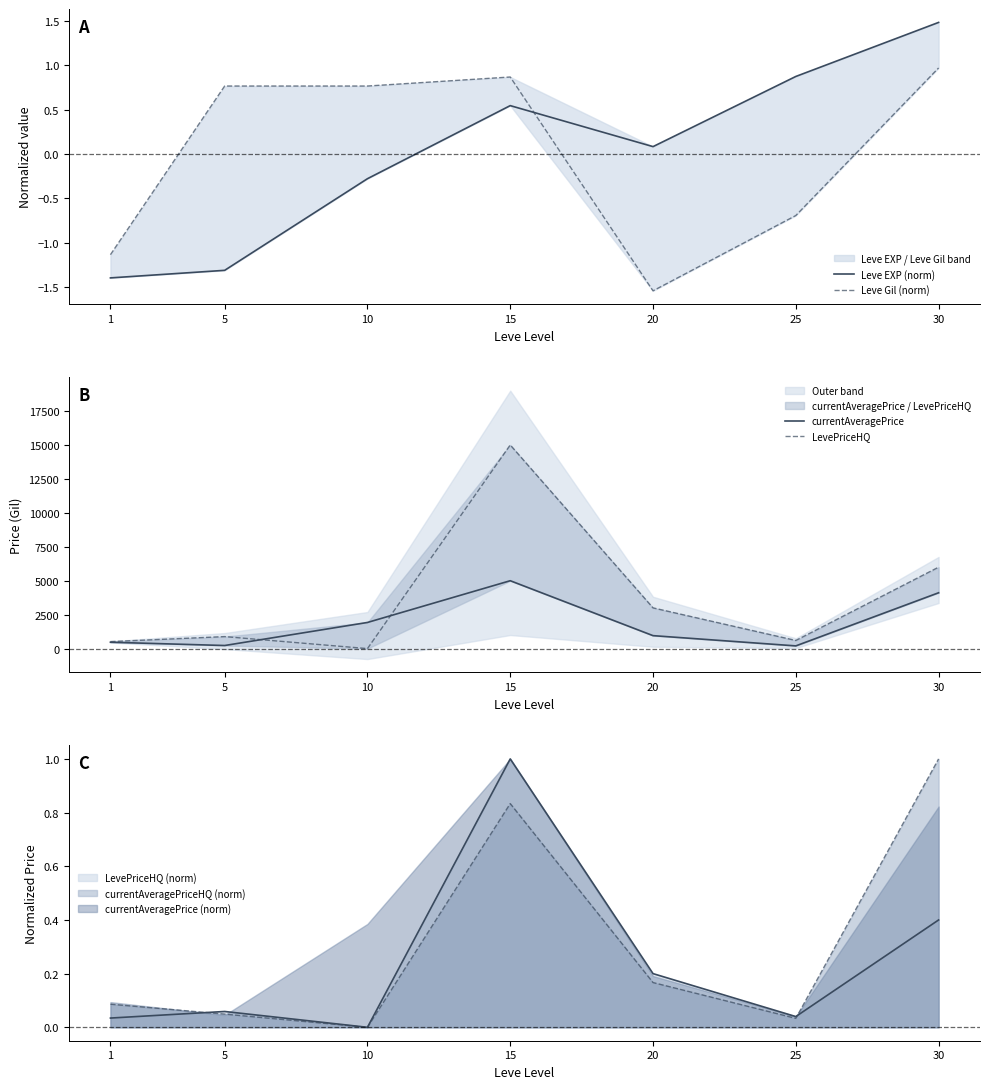

What is the highest value of the currentAveragePriceHQ (norm) series?

1.0